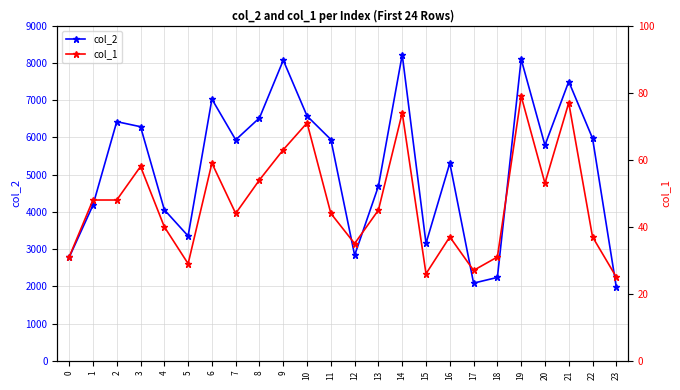

True or false: col_2 and col_1 intersect in this chart.

False